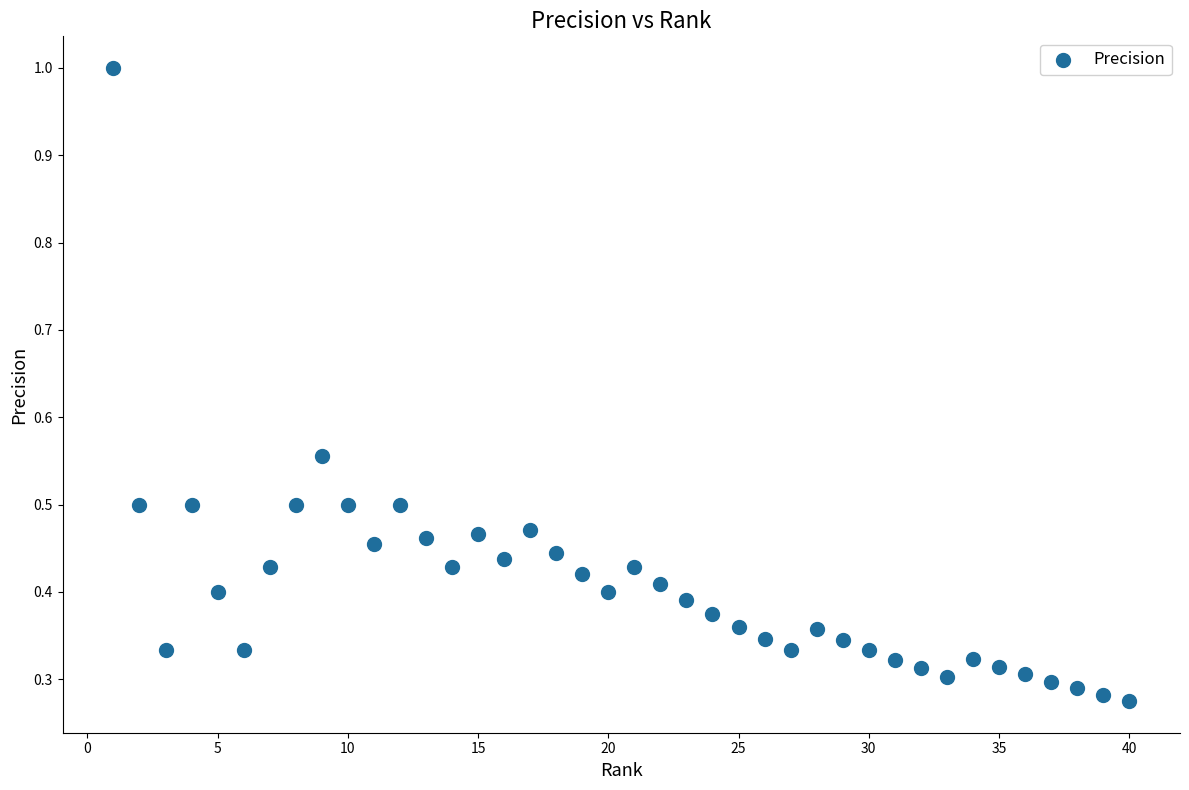

What is the range of Y values (max minus min)?

0.7